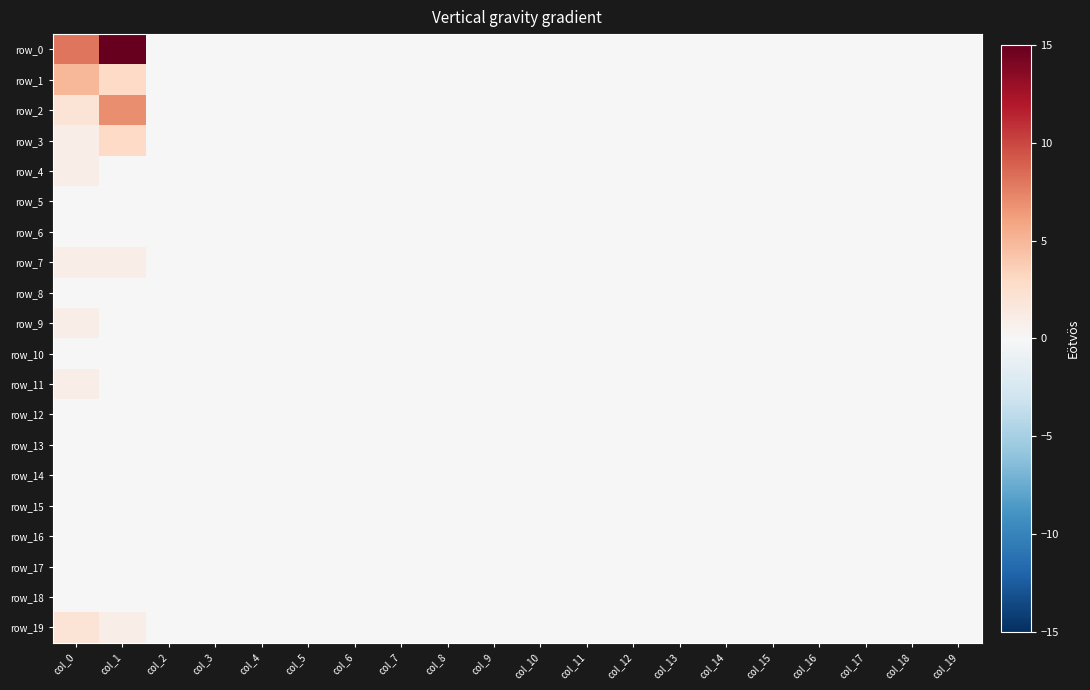

List the labels in order of row_18 value, largest first.

col_0, col_1, col_2, col_3, col_4, col_5, col_6, col_7, col_8, col_9, col_10, col_11, col_12, col_13, col_14, col_15, col_16, col_17, col_18, col_19